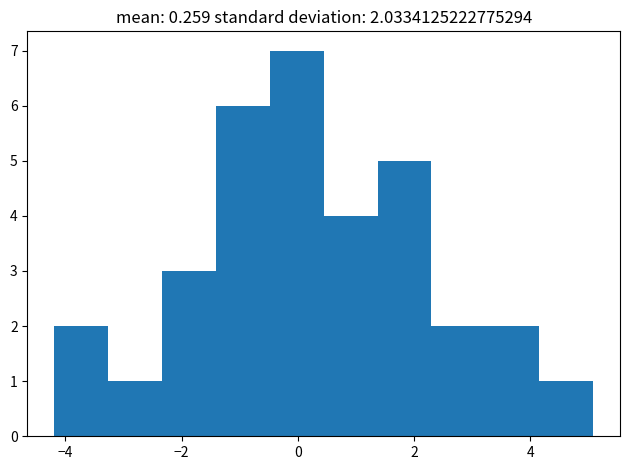

Which range on the x-axis has the tallest bar?

-0.4 to 0.4